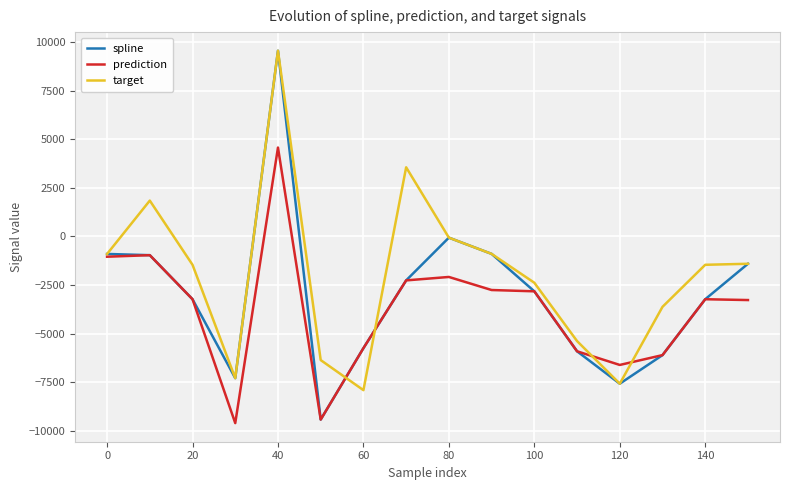

What is the minimum value shown in the chart?

-9613.6